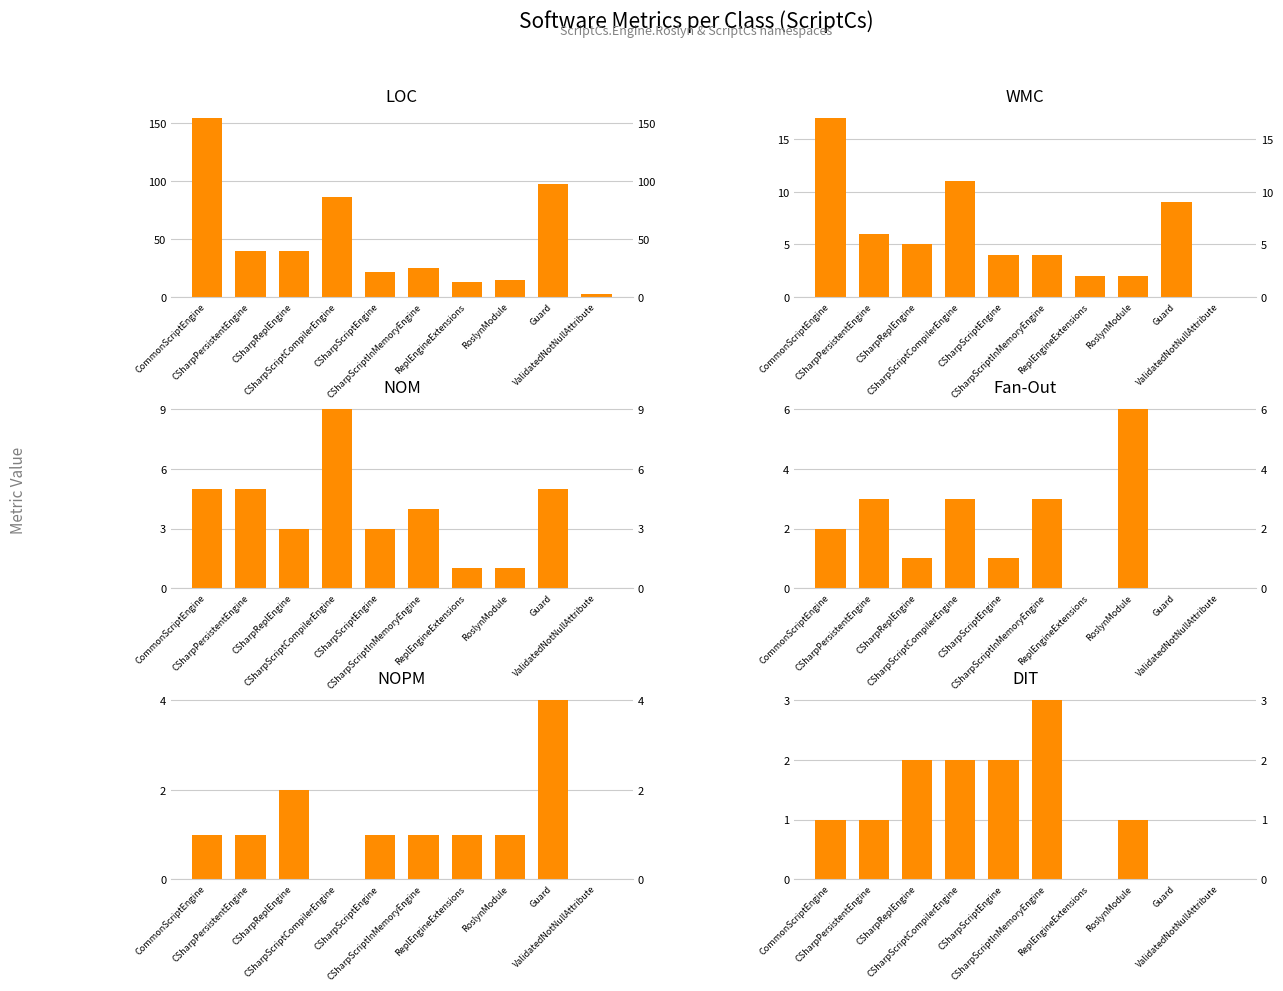

At CommonScriptEngine, list the series in order from largest to smallest.

LOC, WMC, NOM, Fan-Out, NOPM, DIT